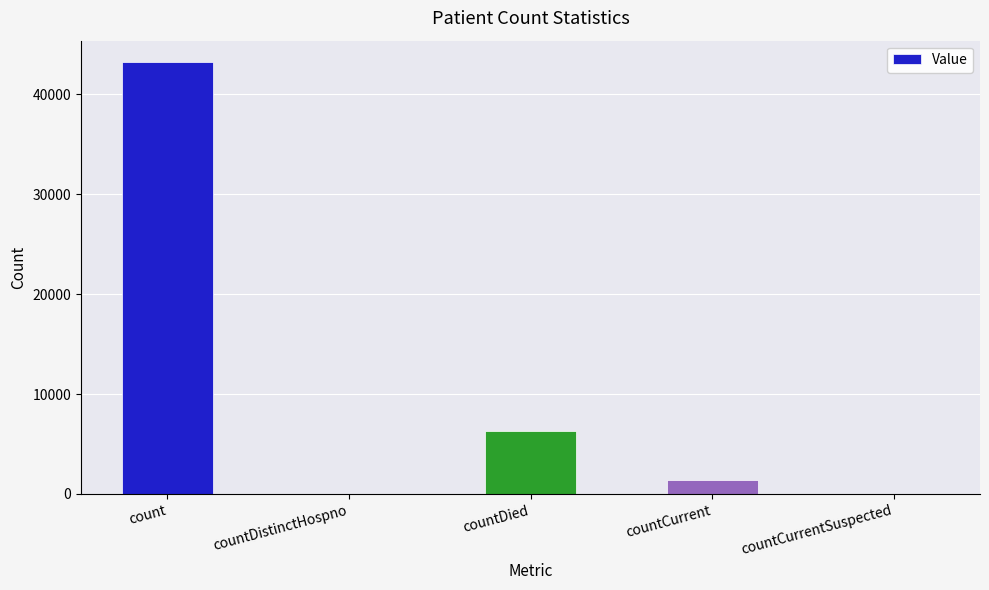

Is it true that the value at countCurrentSuspected is -27070?

False